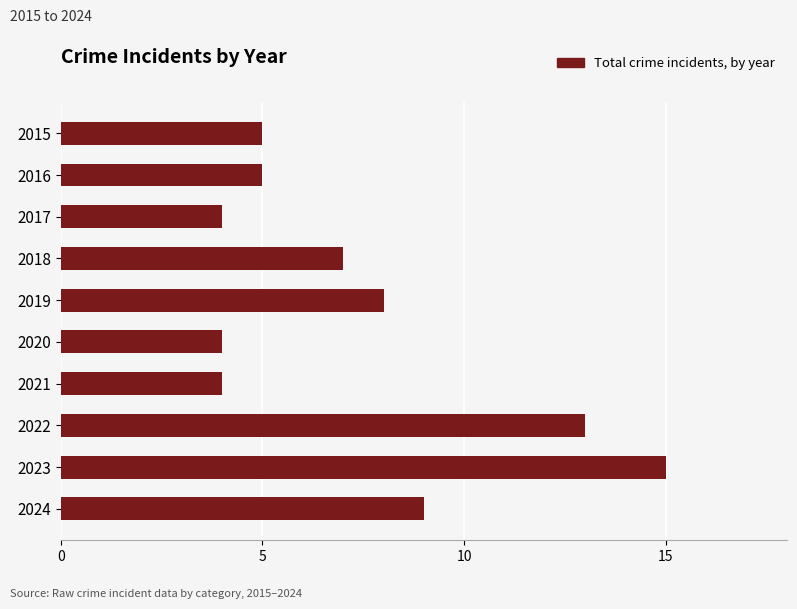

What is the value of the 10th bar from the top?

9